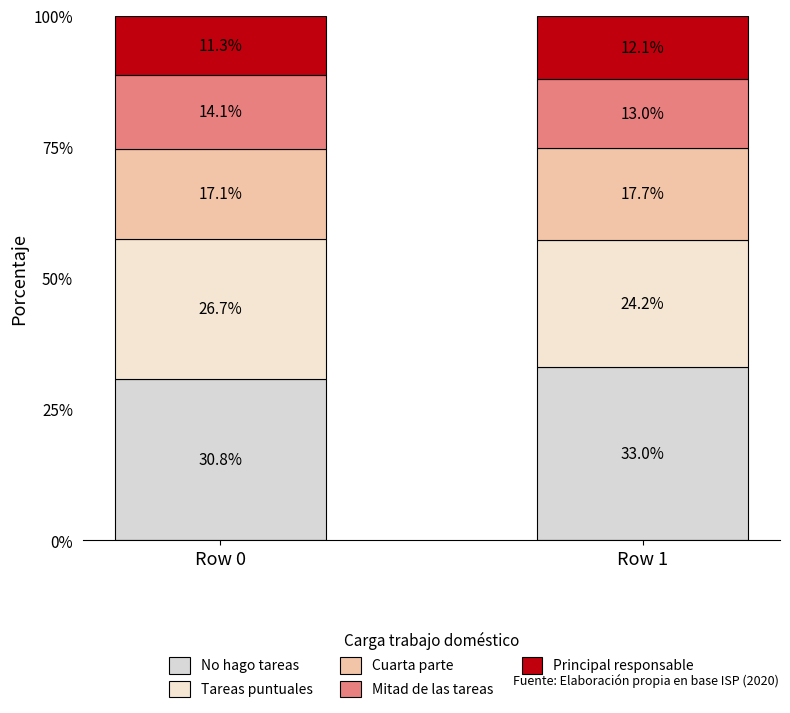

How many bars are there in total?

2